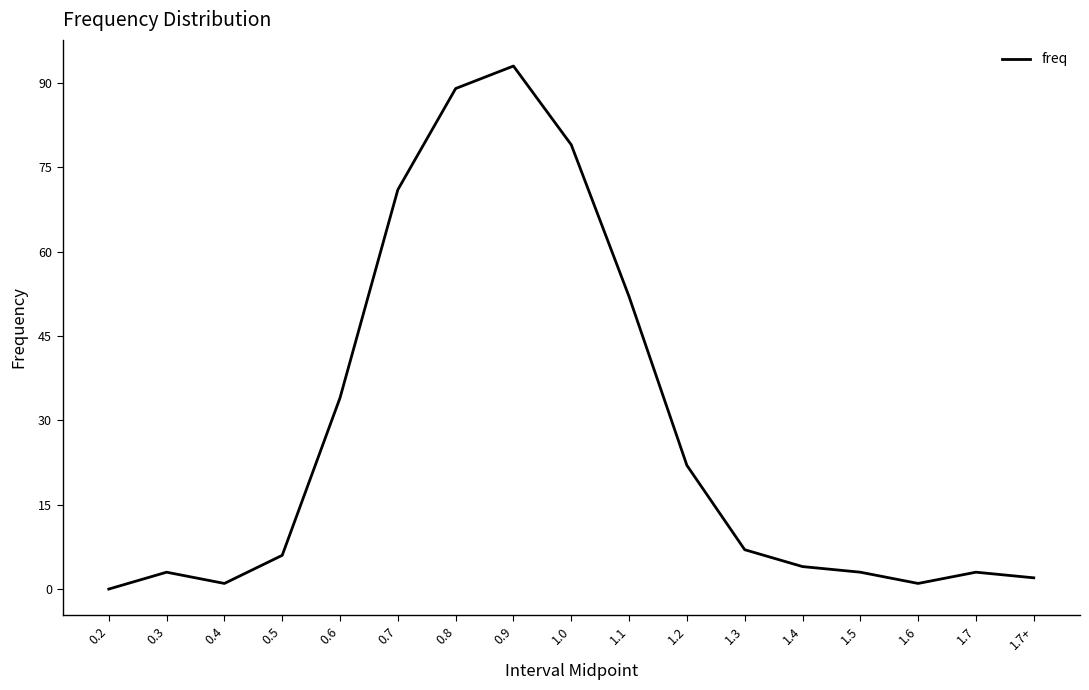

How many lines are shown in the chart?

1